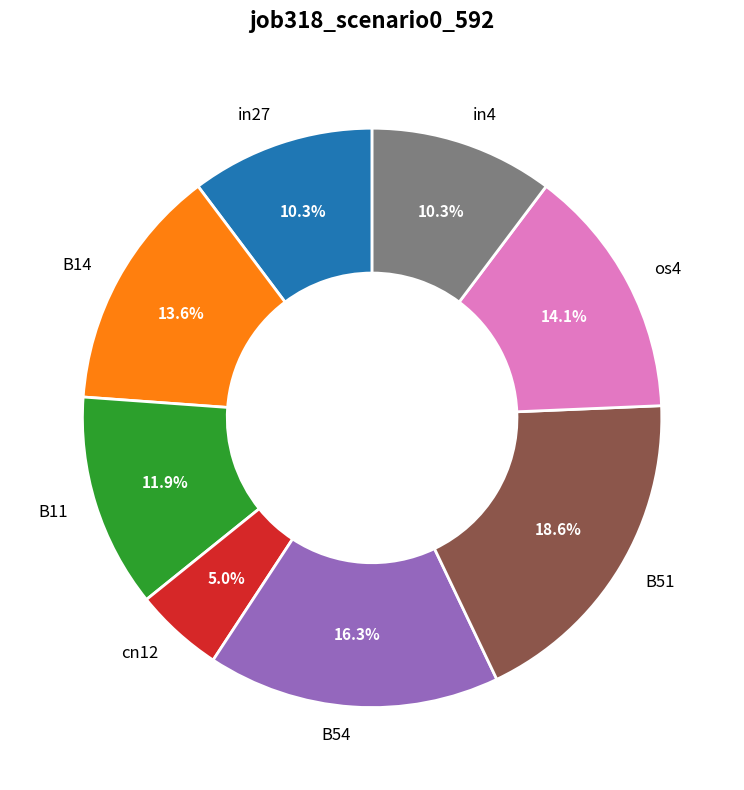

Is it true that cn12 is 14% of the pie?

False